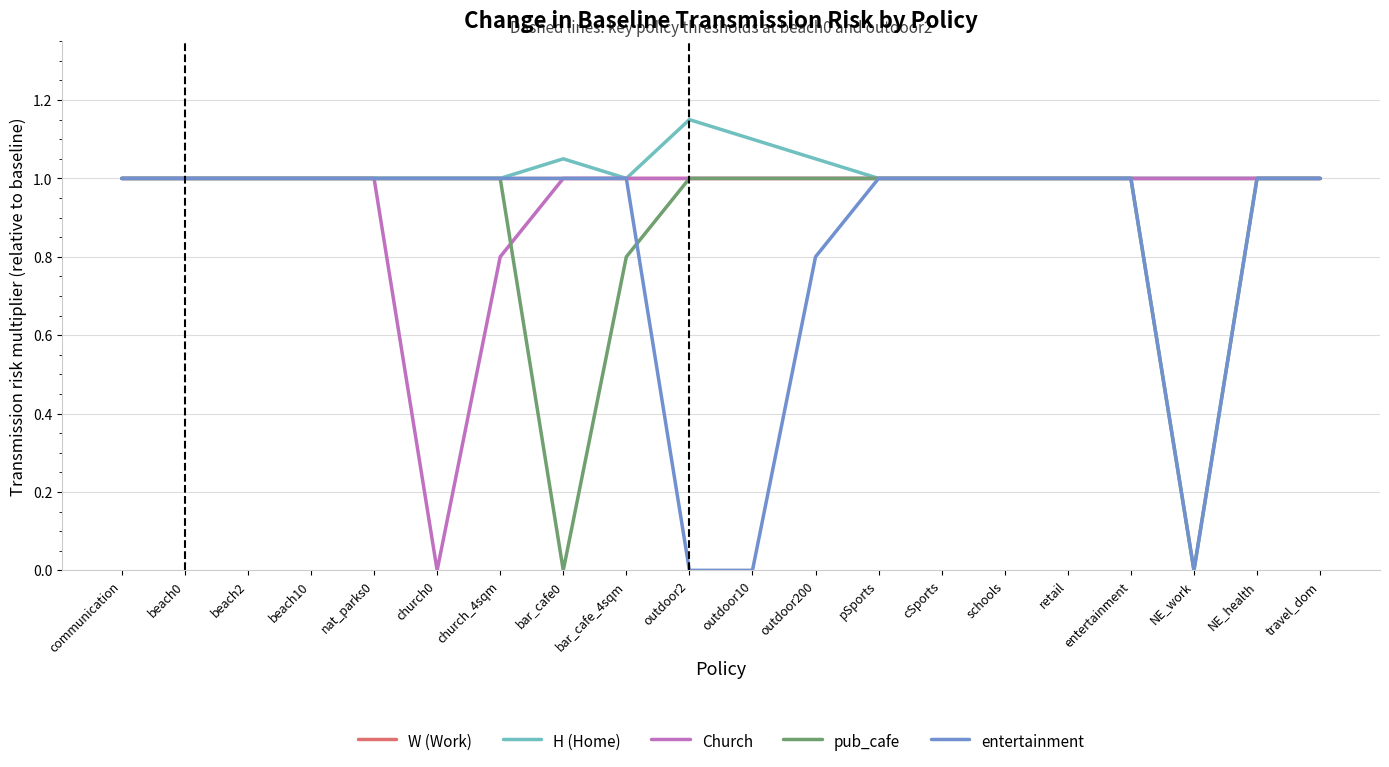

What are all the series names shown in the legend?

W (Work), H (Home), Church, pub_cafe, entertainment